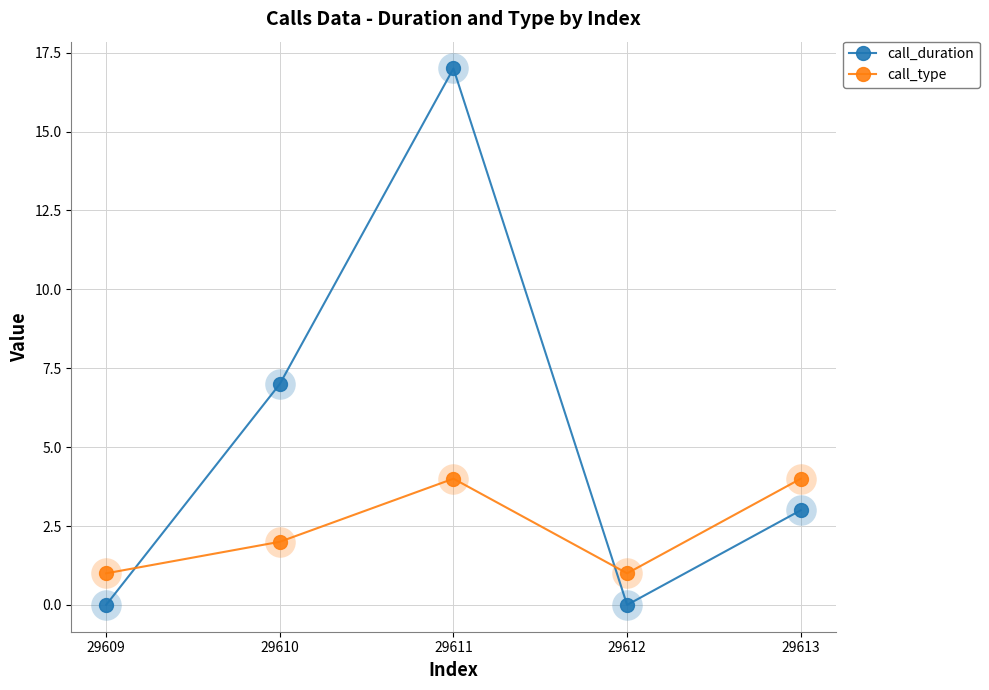

How many lines are shown in the chart?

2